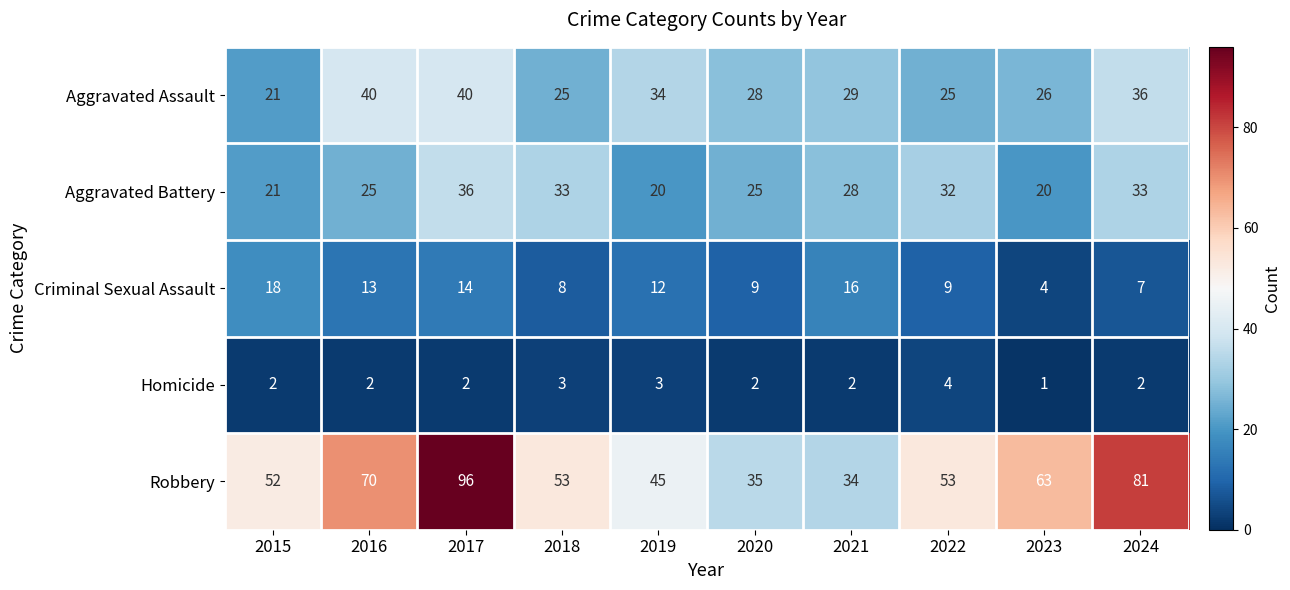

Rank the series by their maximum value, from lowest to highest.

Homicide, Criminal Sexual Assault, Aggravated Battery, Aggravated Assault, Robbery